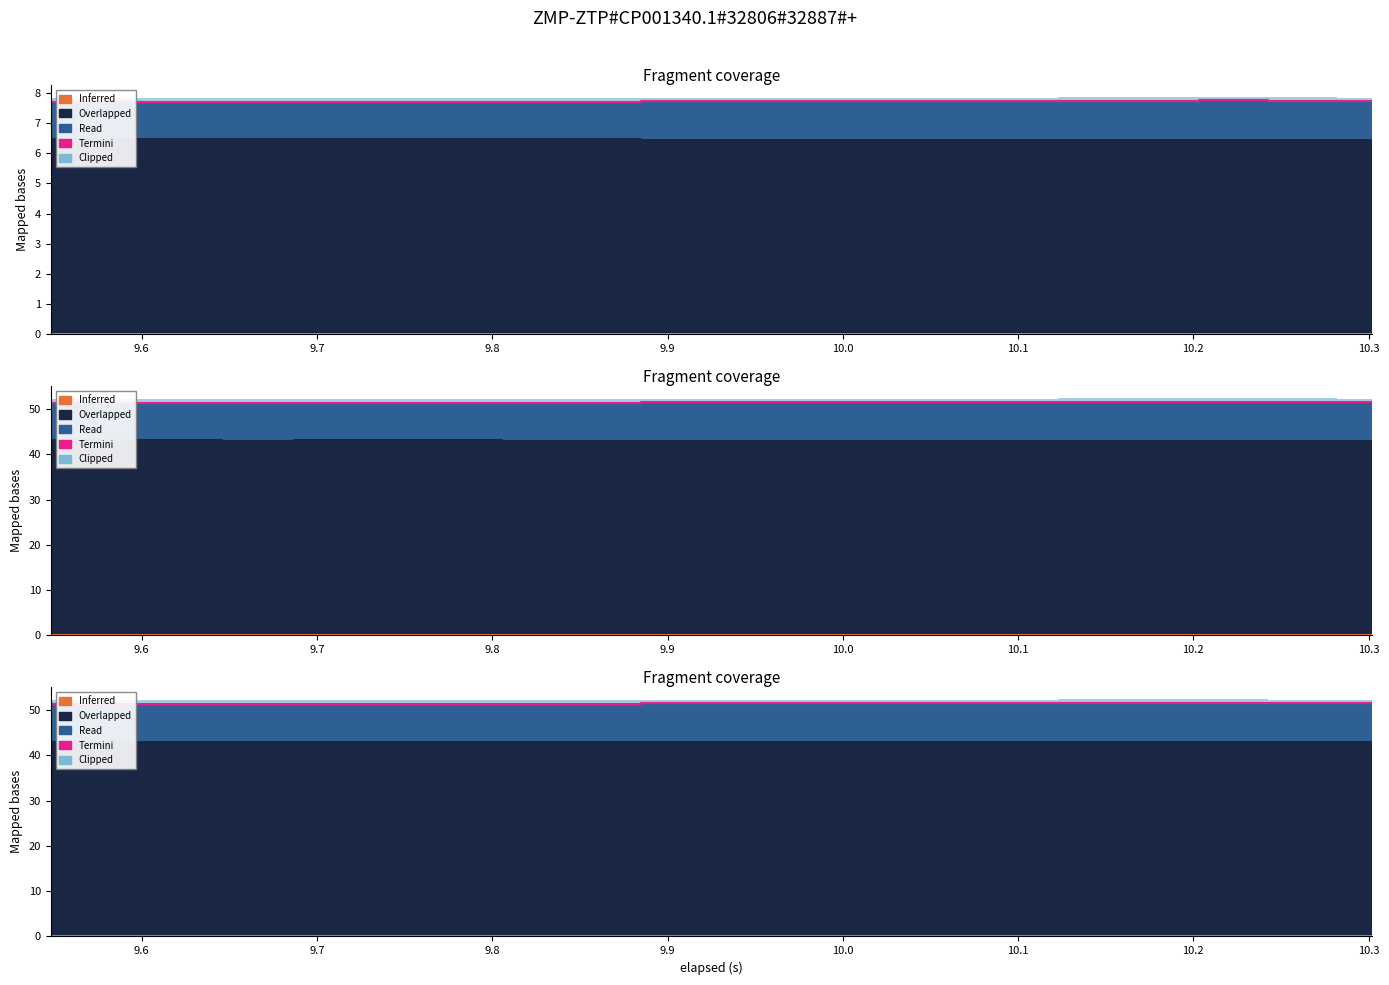

The chart shows a value of 35.5 at 10.2. True or false?

False